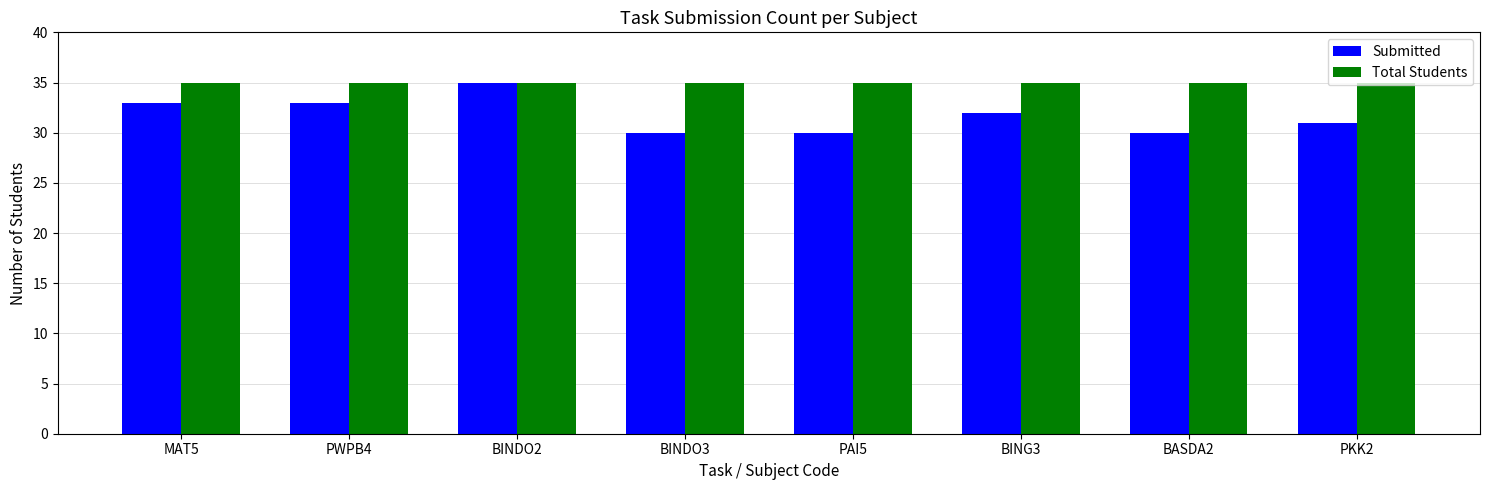

What is the value of the Total Students bar at the 4th from the left?

35